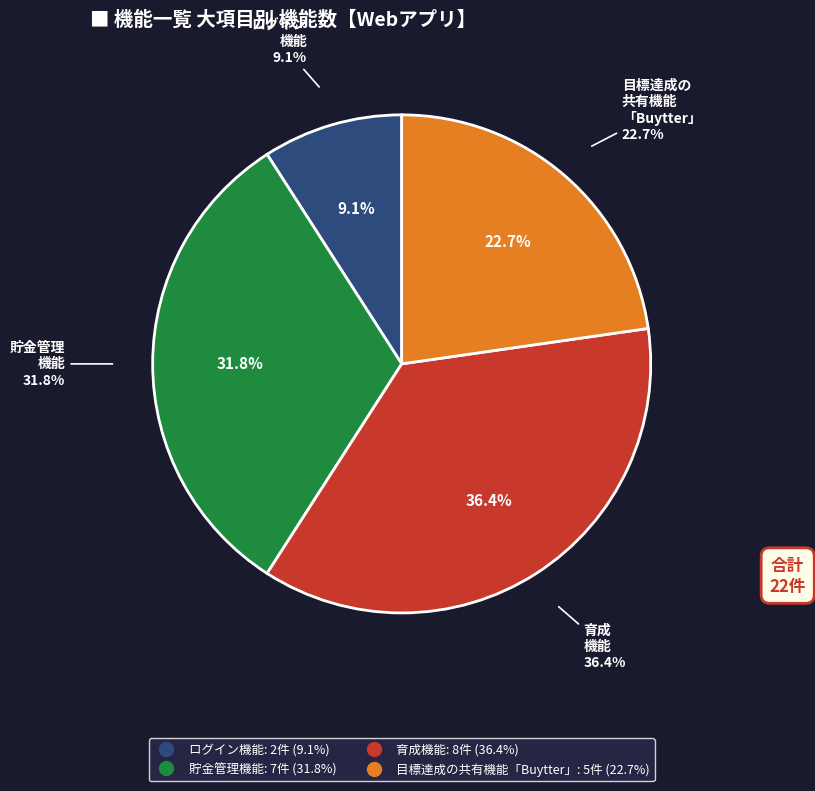

What percentage is the 育成機能 slice, to the nearest percent?

36%